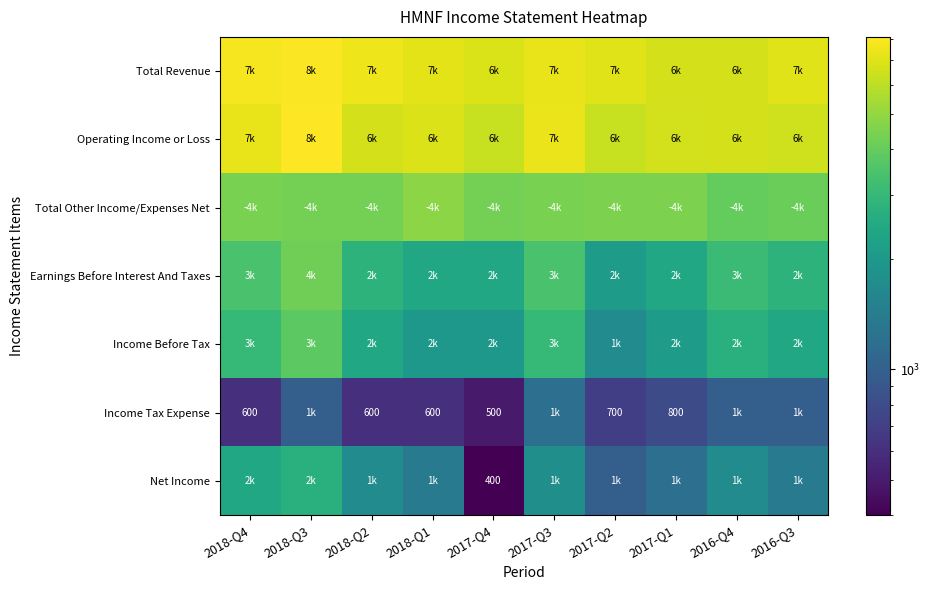

How many distinct data groups are displayed?

7